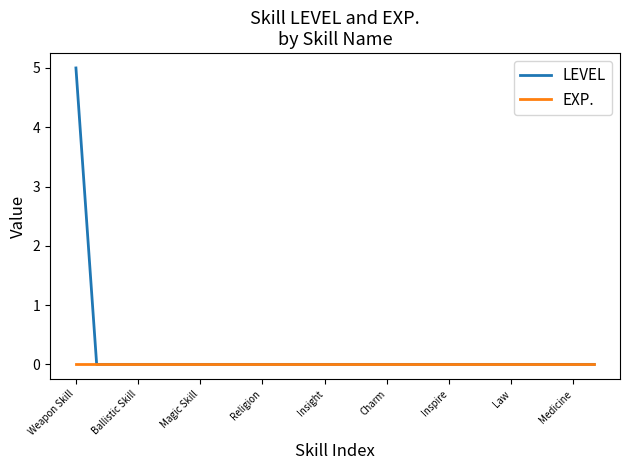

List the series in order of their peak value, highest first.

LEVEL, EXP.